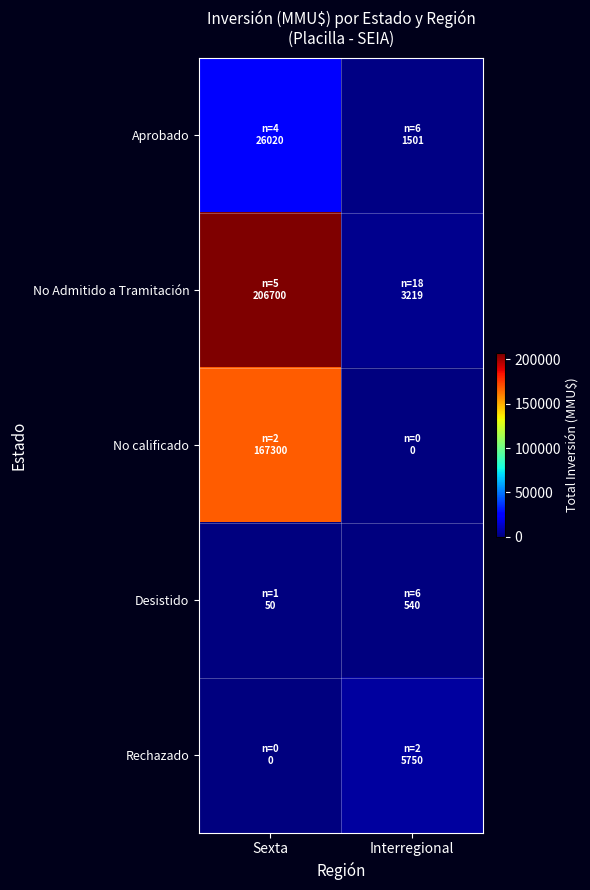

At which category does the chart reach its minimum across all series?

Interregional